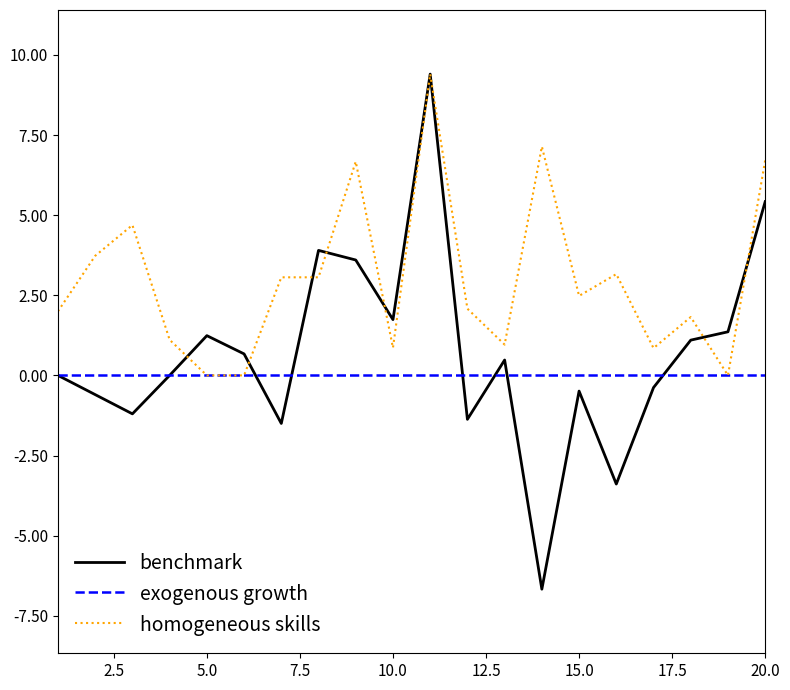

Is this an area chart (filled region under the line)?

No